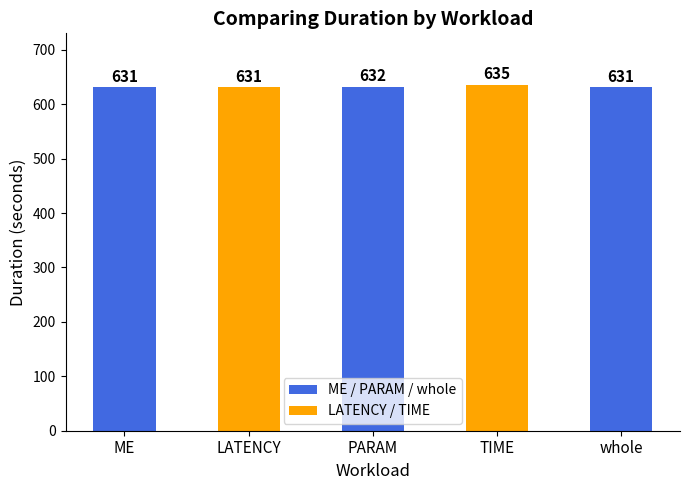

Which label corresponds to the largest value in the chart?

TIME